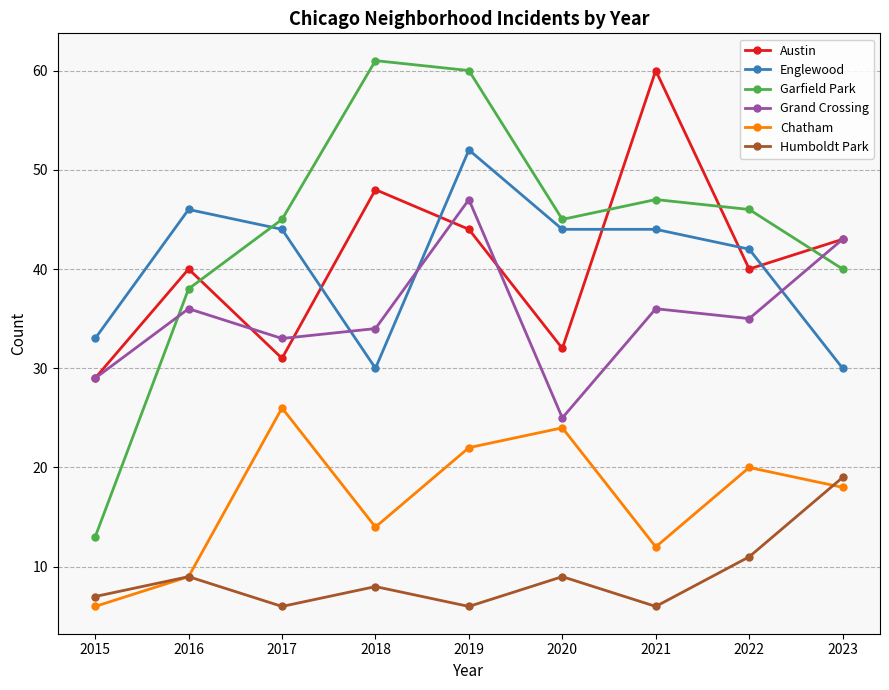

Reading right to left, list all the values displayed in this chart.

Austin: 43	40	60	32	44	48	31	40	29
Englewood: 30	42	44	44	52	30	44	46	33
Garfield Park: 40	46	47	45	60	61	45	38	13
Grand Crossing: 43	35	36	25	47	34	33	36	29
Chatham: 18	20	12	24	22	14	26	9	6
Humboldt Park: 19	11	6	9	6	8	6	9	7